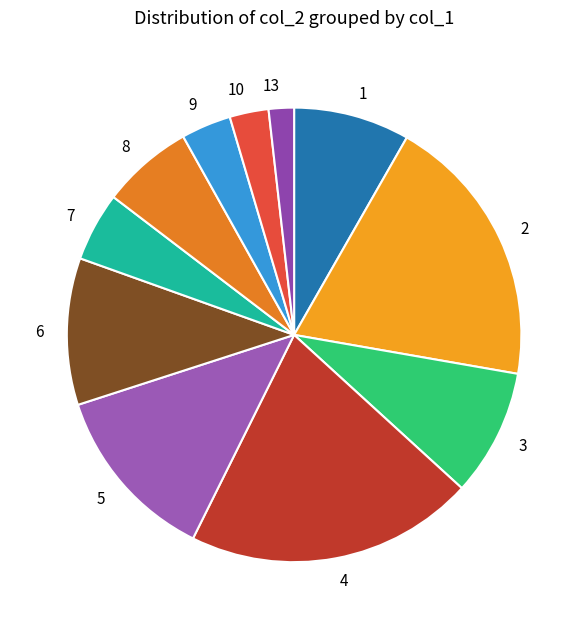

Do 7 and 8 together represent more than half of the pie?

No